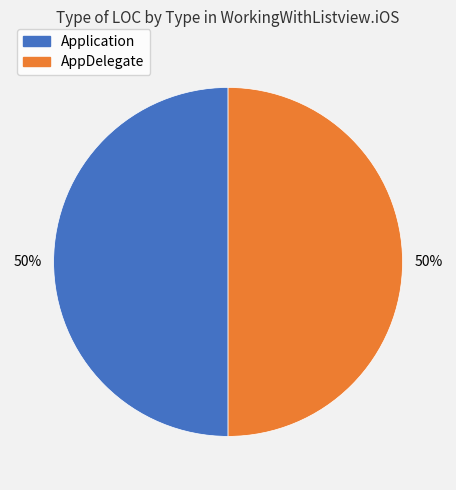

Combined, do AppDelegate and Application account for over 50%?

Yes